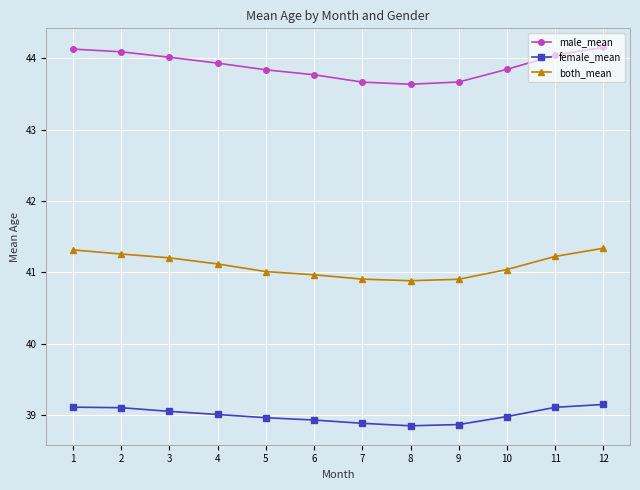

What is the difference between the maximum and second lowest values in the female_mean series?

0.3